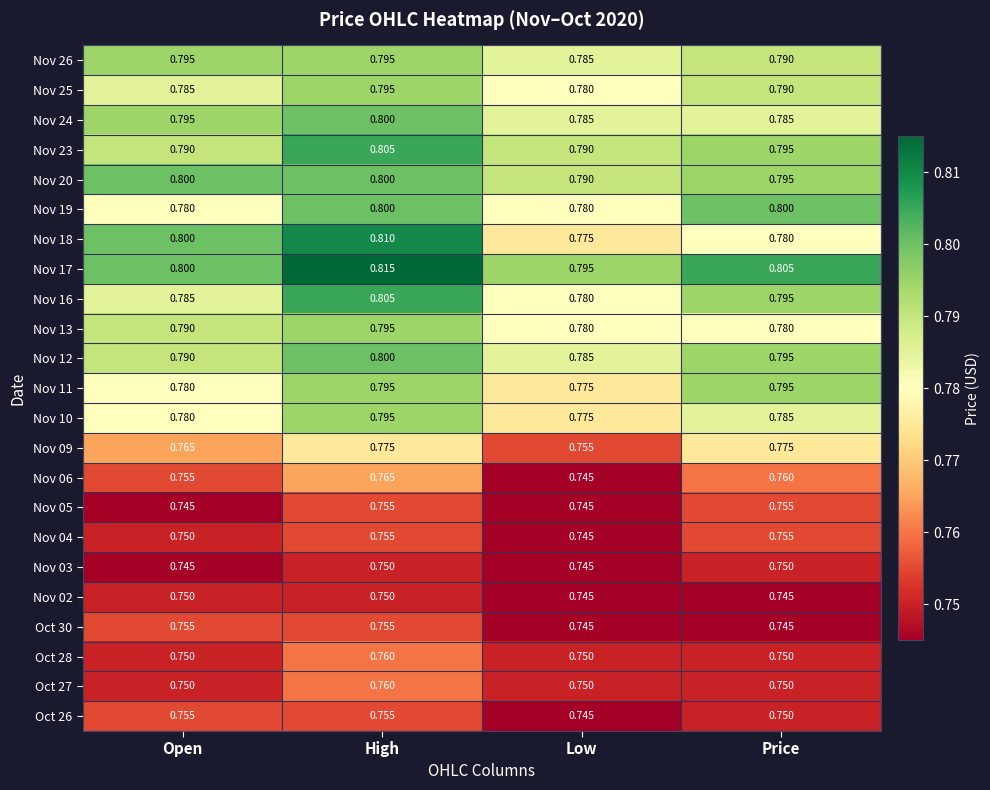

Which series has the largest total across all categories?

Nov 17